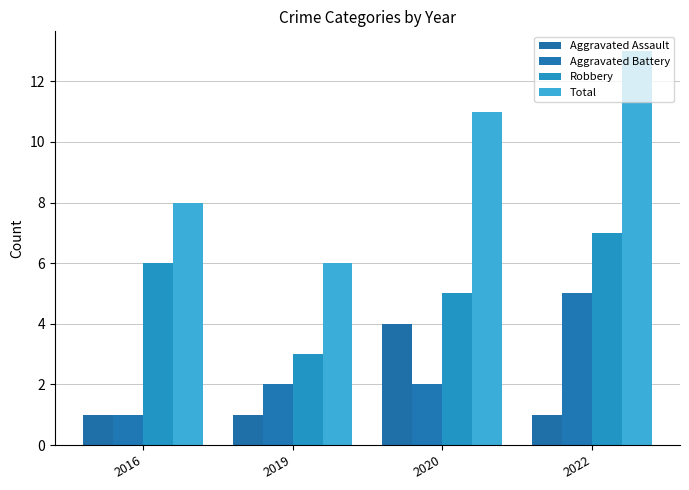

How many values in the Total series are below 11?

2